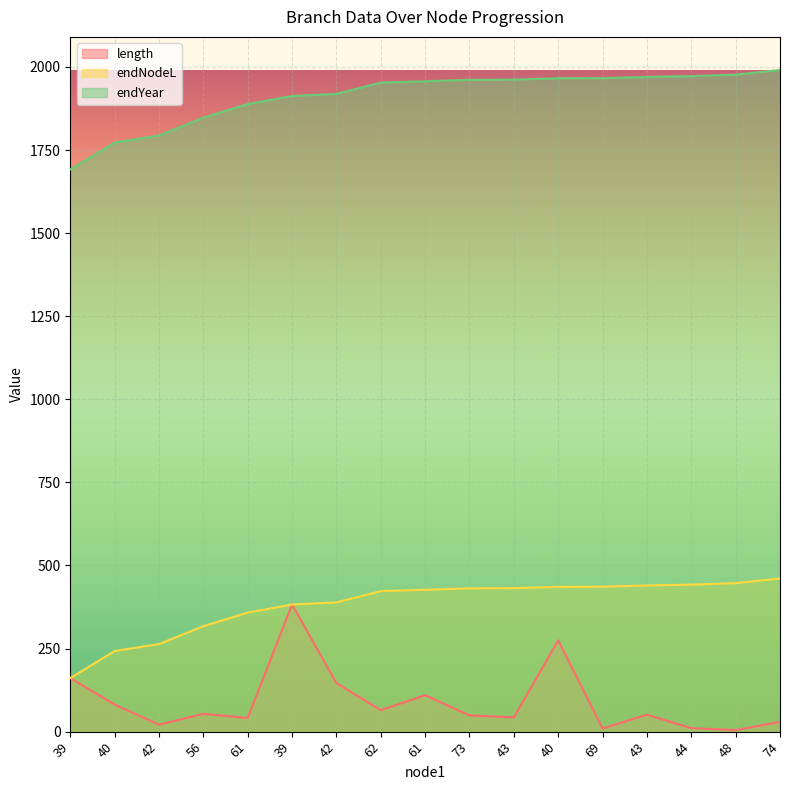

How many data points in endNodeL are above 426?

9